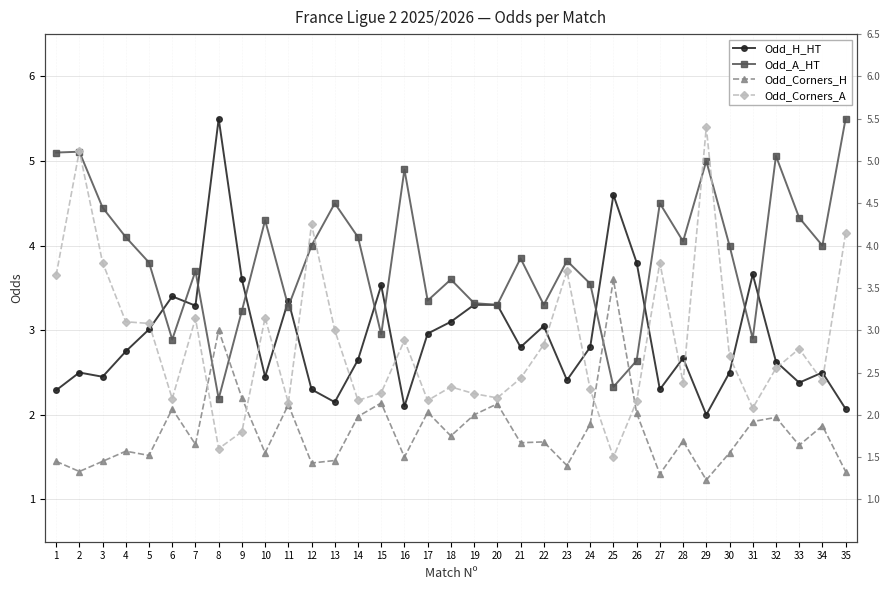

What is the value of the Odd_Corners_A point at the 32nd from the left?

2.5